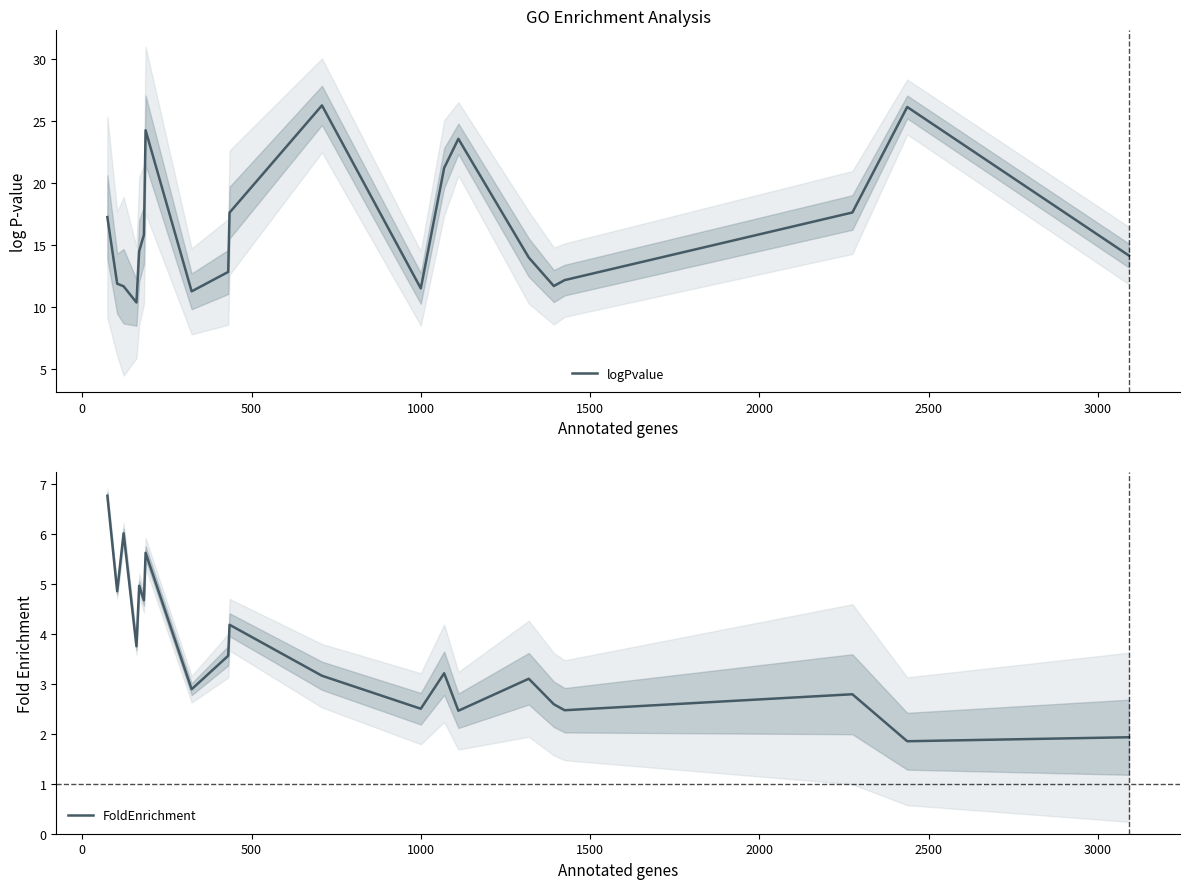

True or false: FoldEnrichment has more than 0 interior local peaks.

True